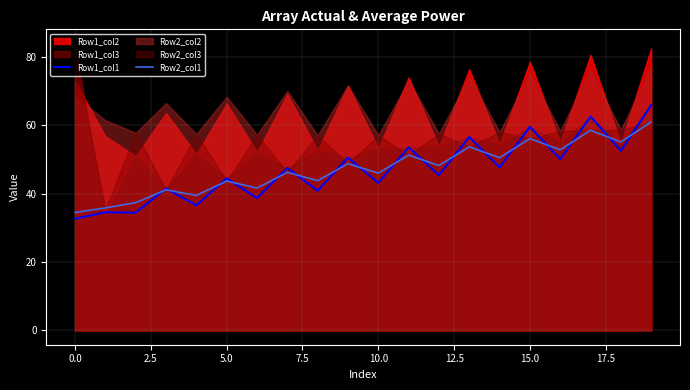

The value of Row1_col1 at 10.0 is 63.7. True or false?

False